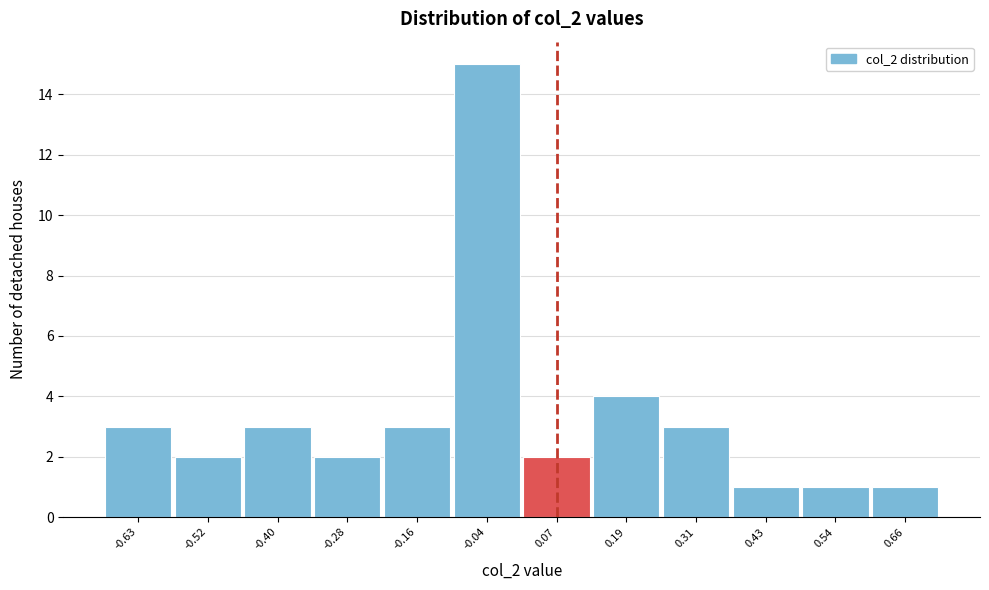

Reading left to right, transcribe all the data shown in this chart.

3	2	3	2	3	15	2	4	3	1	1	1